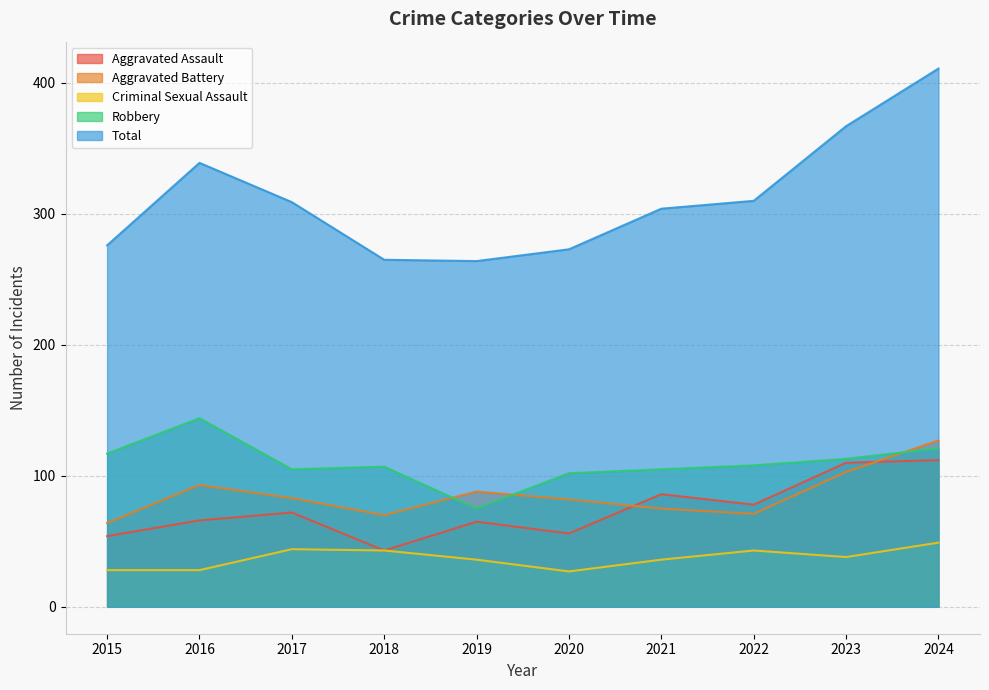

The value of Aggravated Battery at 2022 is 20. True or false?

False